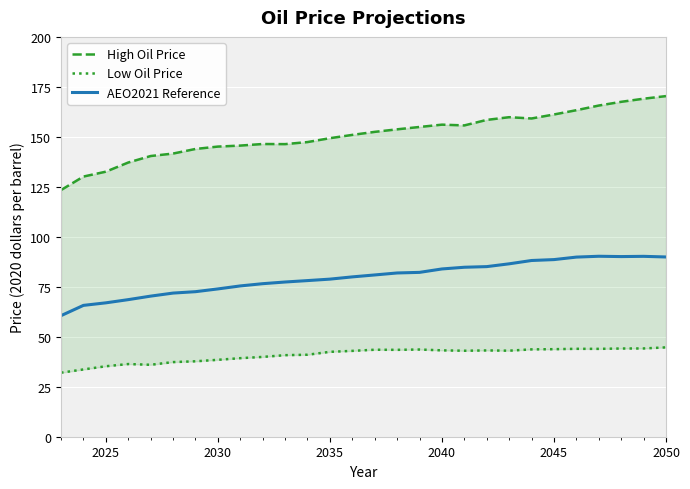

True or false: AEO2021 Reference has a value of 78.8 at 2035.

True